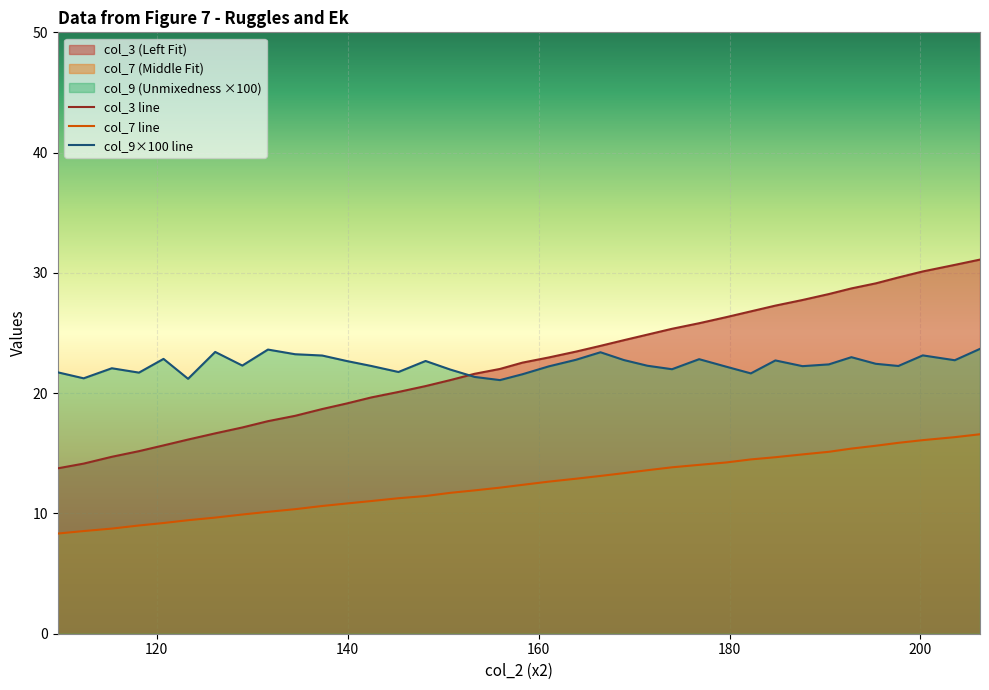

True or false: col_3 line has more than 2 interior local peaks.

False